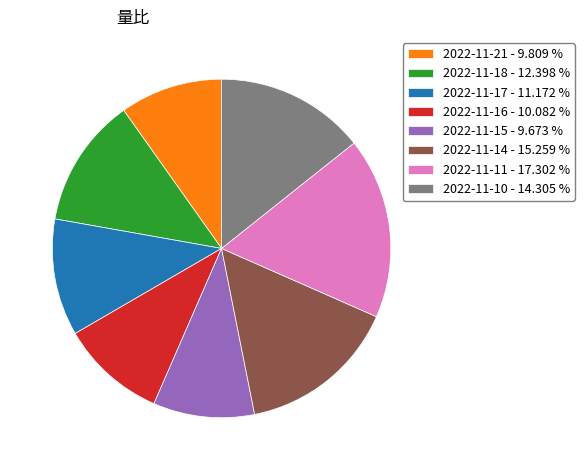

Between 2022-11-14 - 15.259 % and 2022-11-17 - 11.172 %, which is larger?

2022-11-14 - 15.259 %